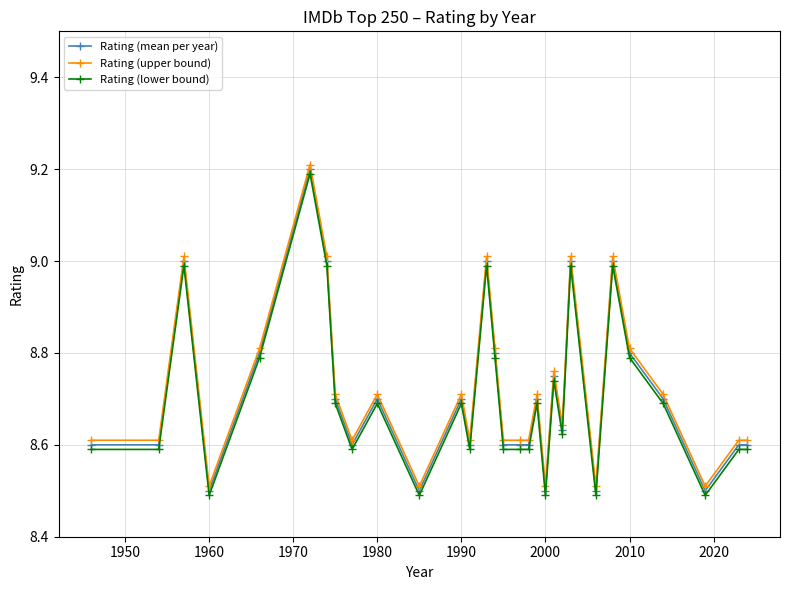

What are all the series names shown in the legend?

Rating (mean per year), Rating (upper bound), Rating (lower bound)